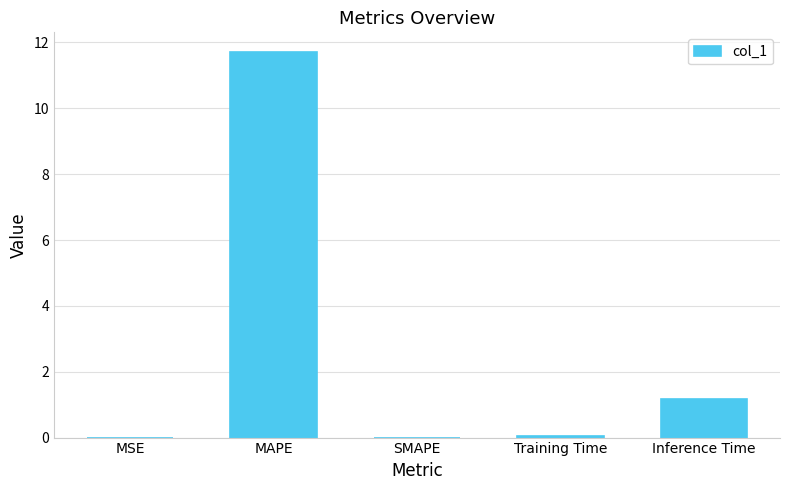

Between Training Time and Inference Time, which is larger?

Inference Time